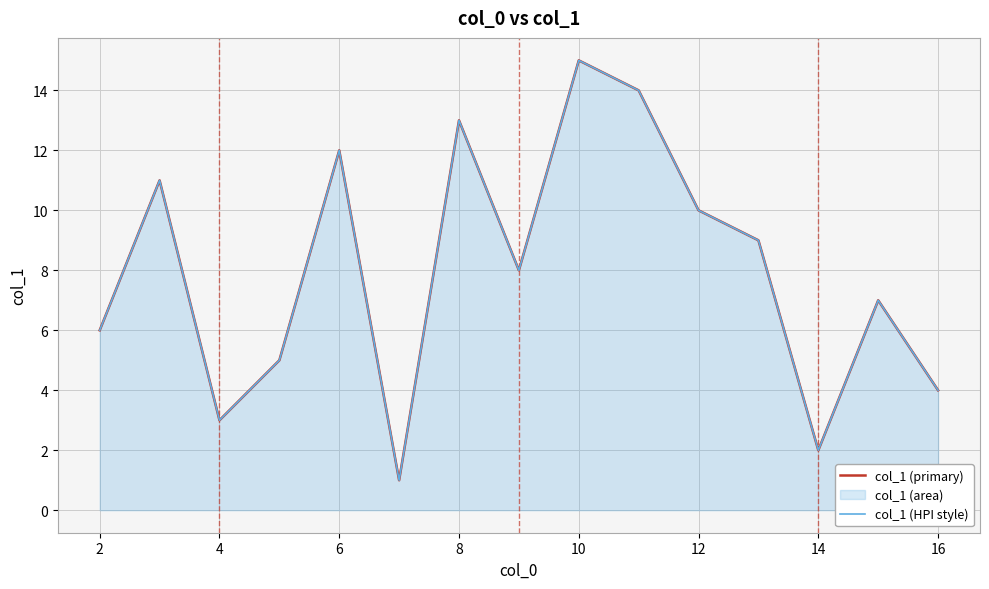

True or false: col_1 (primary) and col_1 (HPI style) intersect in this chart.

False